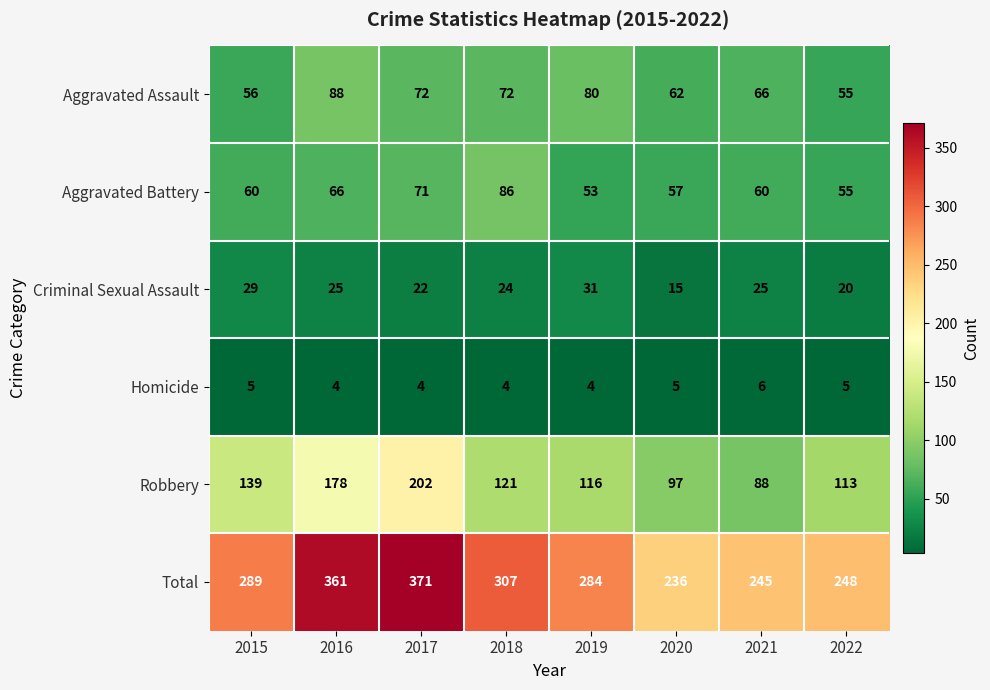

What is the total value across all series at 2017?

742